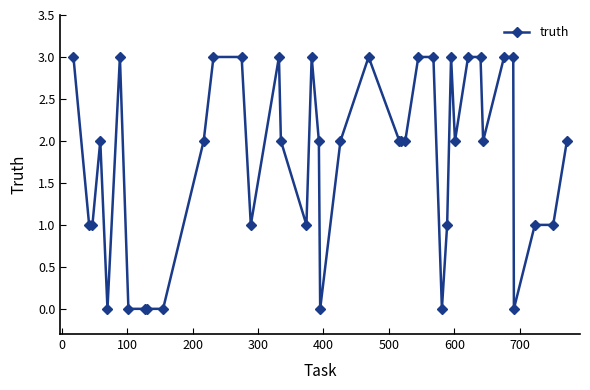

True or false: the data has more than 0 interior local peaks.

True